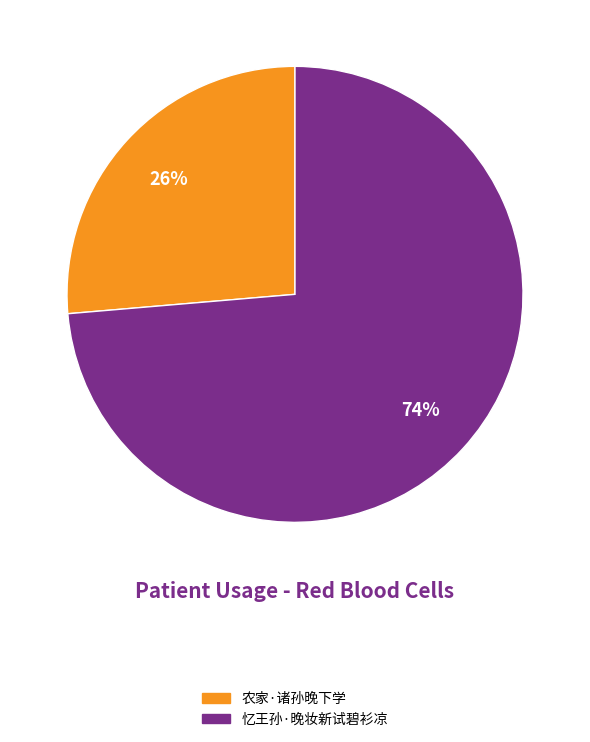

Which category accounts for the majority?

忆王孙·晚妆新试碧衫凉